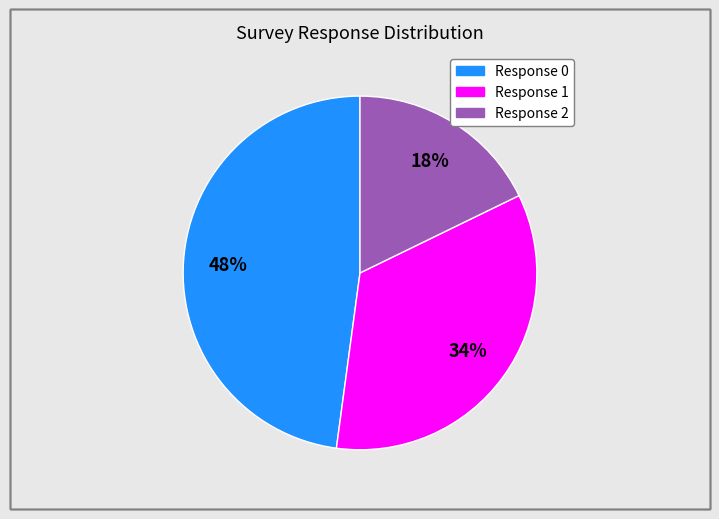

To the nearest percent, what is the average slice percentage?

33%